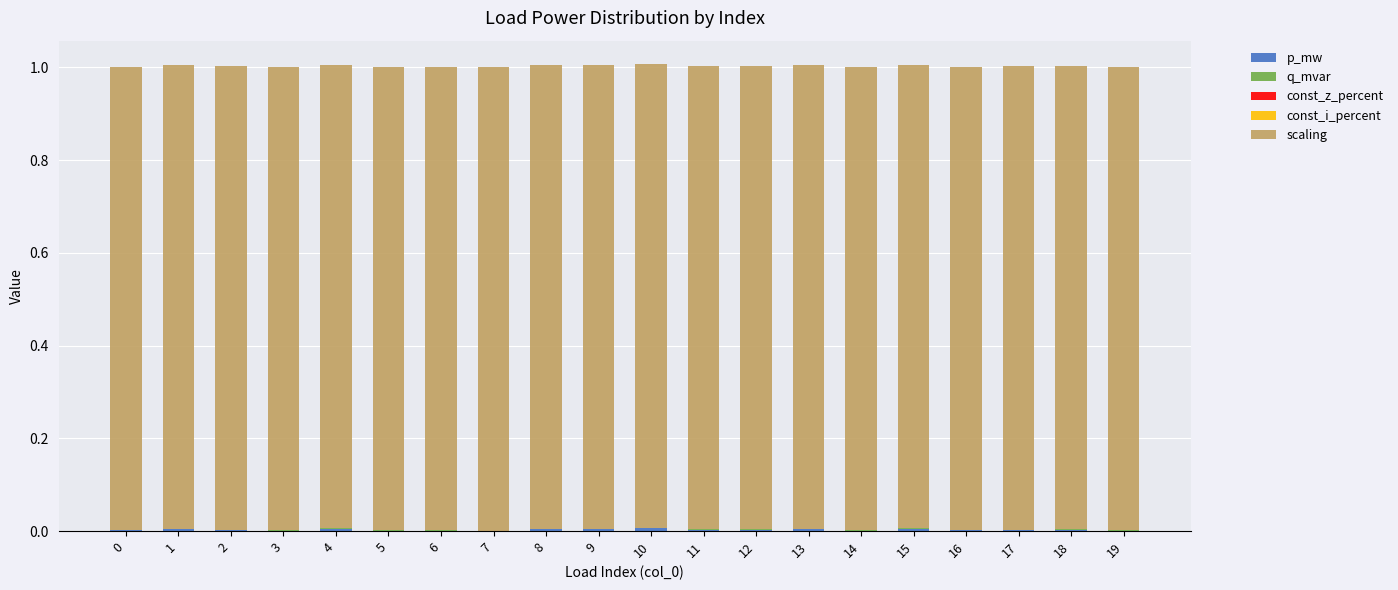

List the labels in order of q_mvar value, largest first.

10, 4, 15, 1, 8, 13, 9, 11, 18, 12, 17, 2, 16, 0, 6, 19, 5, 14, 3, 7